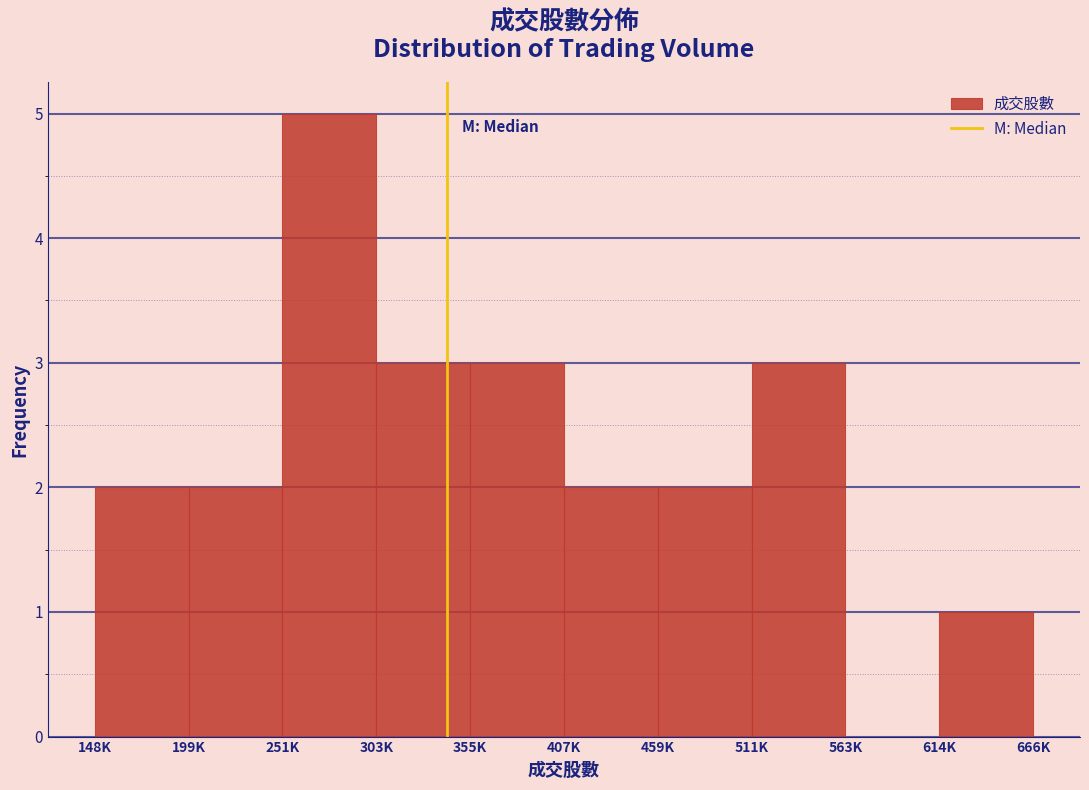

Reading left to right, extract all data points from this chart.

148K=2	199K=2	251K=5	303K=3	355K=3	407K=2	459K=2	511K=3	563K=0	614K=1